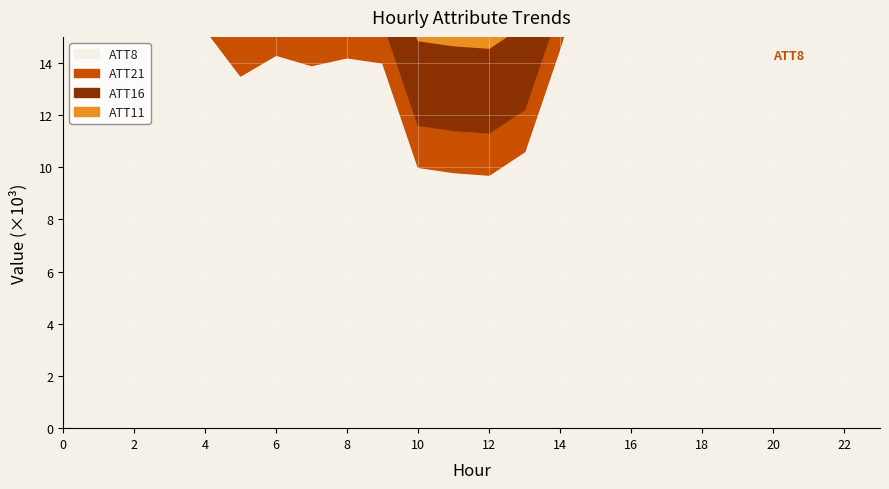

Which label corresponds to the largest value in the chart?

17